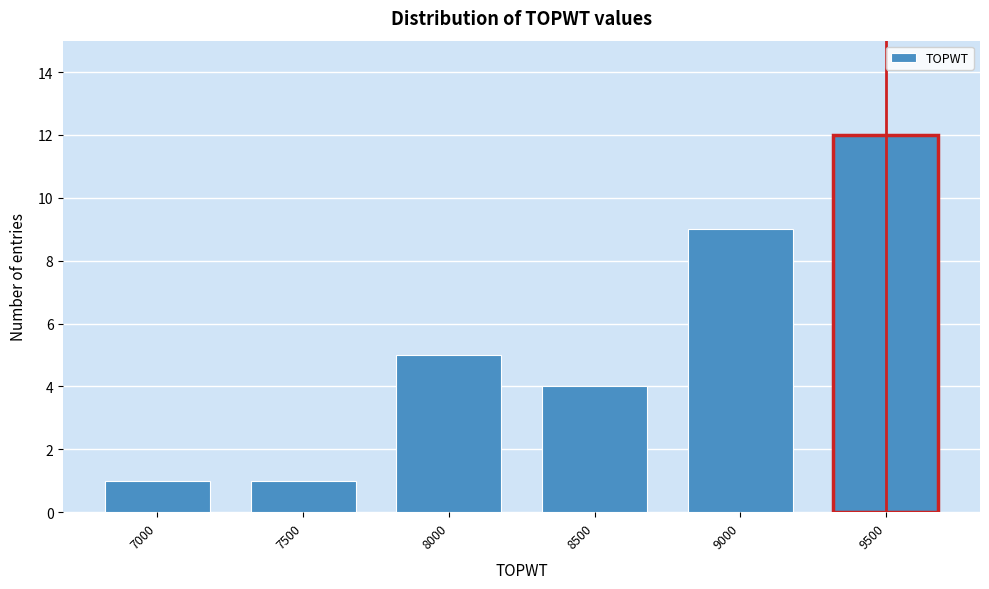

Reading left to right, list all the values displayed in this chart.

1	1	5	4	9	12